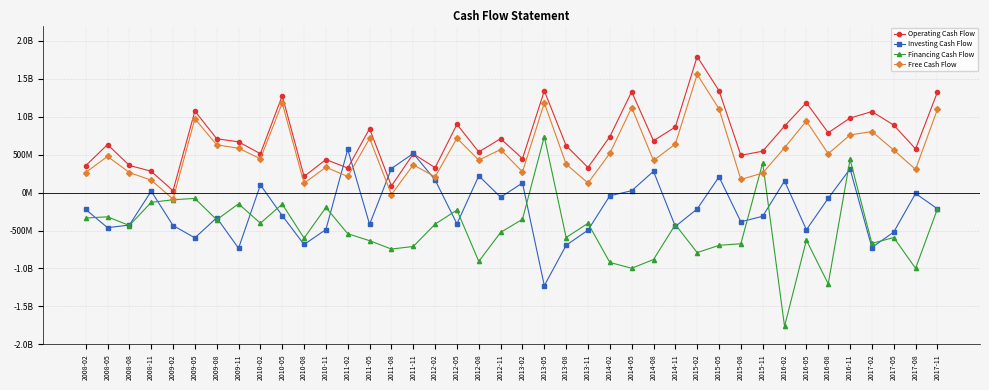

True or false: Financing Cash Flow and Operating Cash Flow intersect in this chart.

False